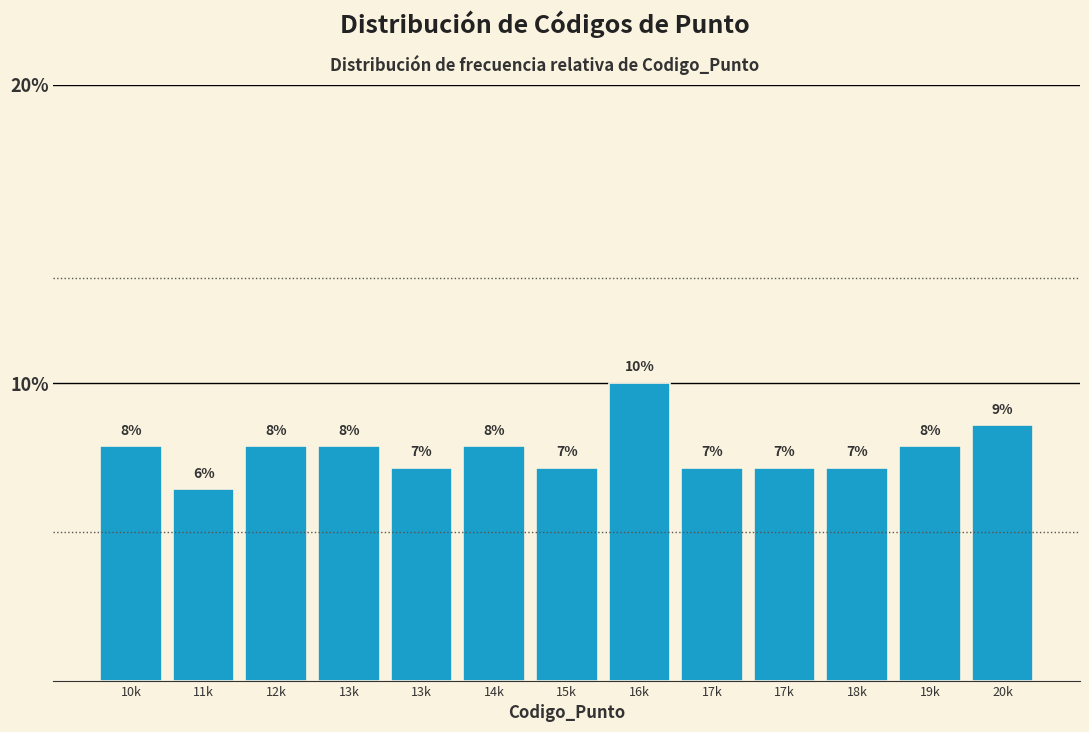

Are the bars horizontal?

No